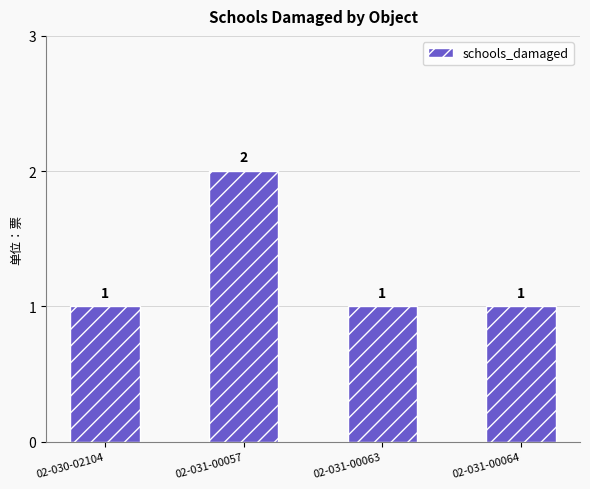

What is the minimum value shown in the chart?

1